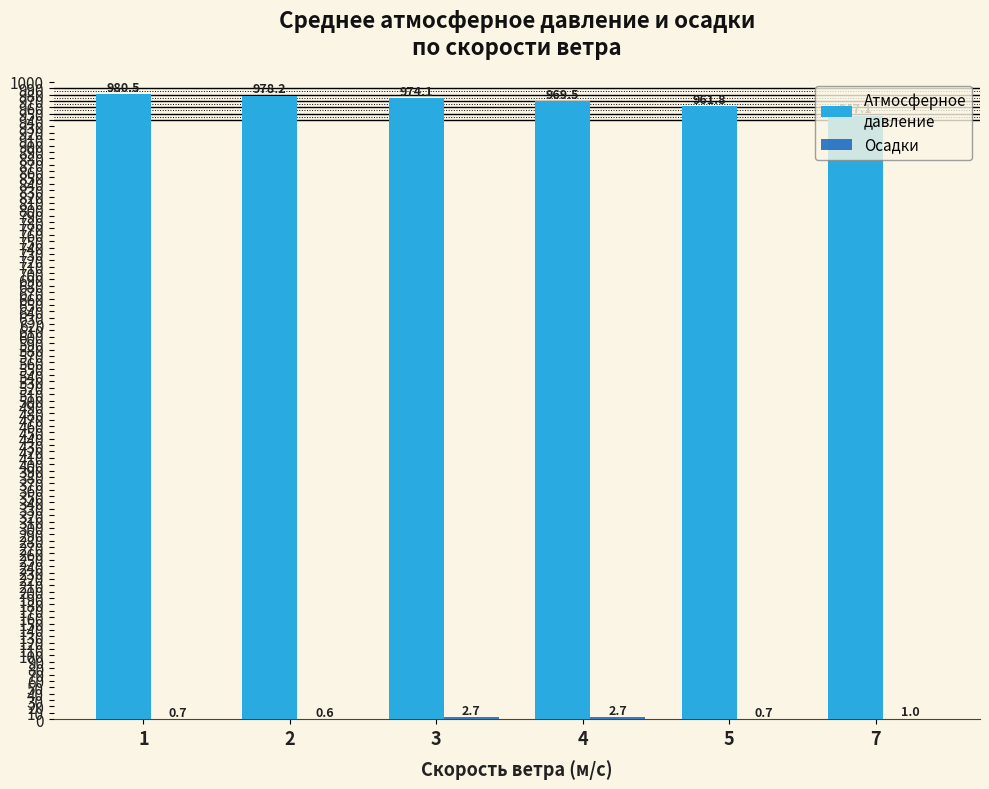

Does the chart contain stacked bars?

No